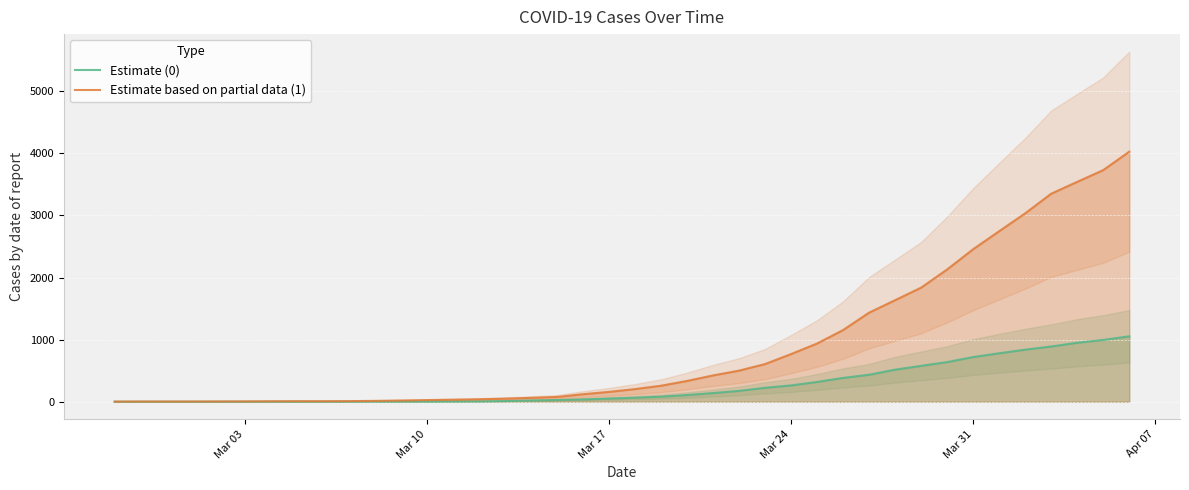

Which category has the highest value across all series?

2020-04-06